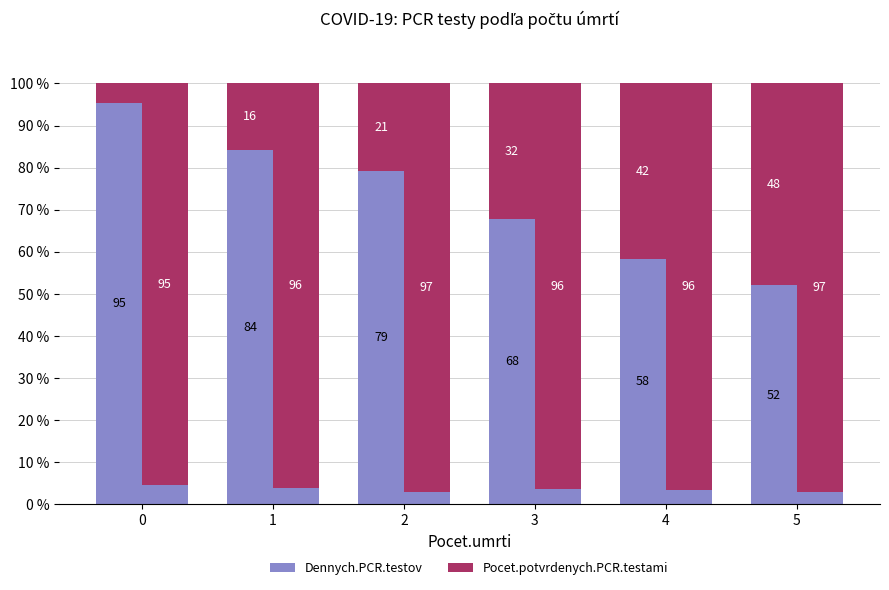

Is it true that Pocet.potvrdenych.PCR.testami equals 9.4 at 1?

False